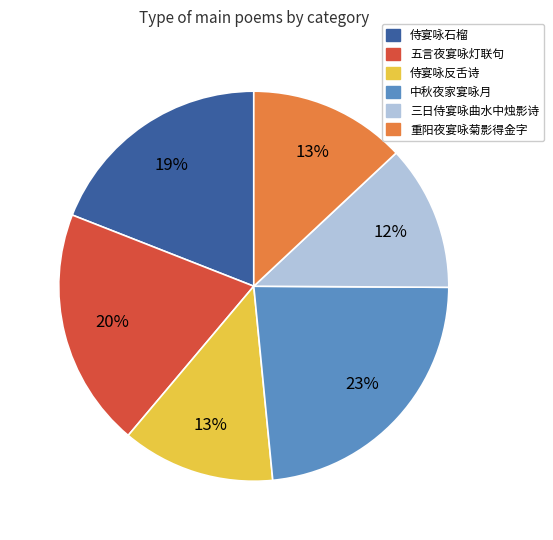

To the nearest percent, what is the combined percentage of 侍宴咏石榴 and 三日侍宴咏曲水中烛影诗?

31%